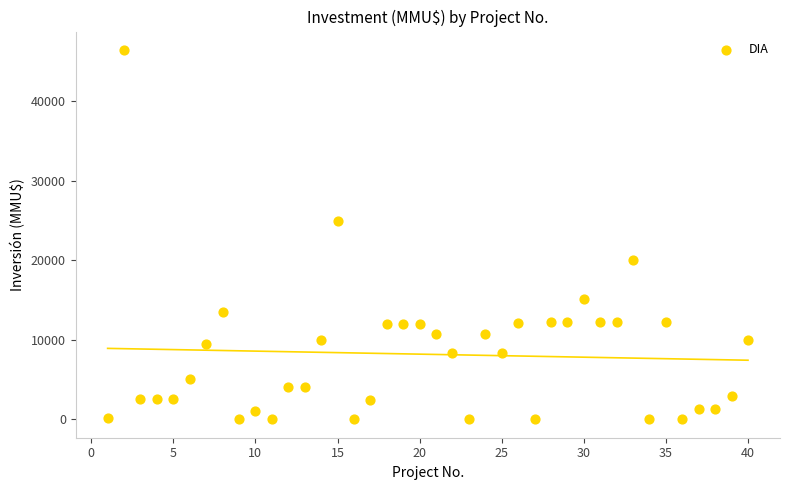

What is the range of Y values (max minus min)?

46470